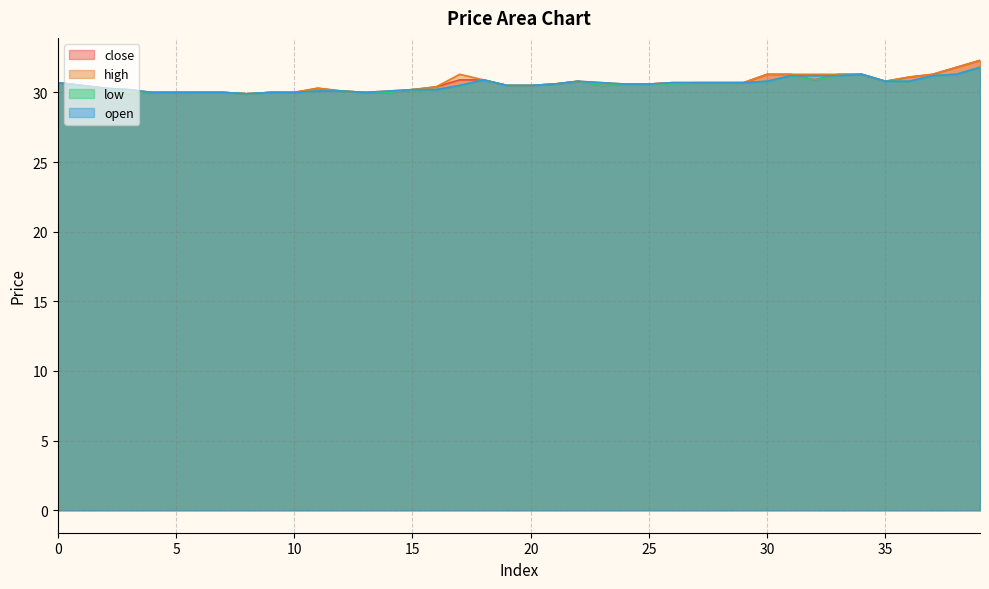

True or false: close has more than 2 points higher than both neighbors.

False